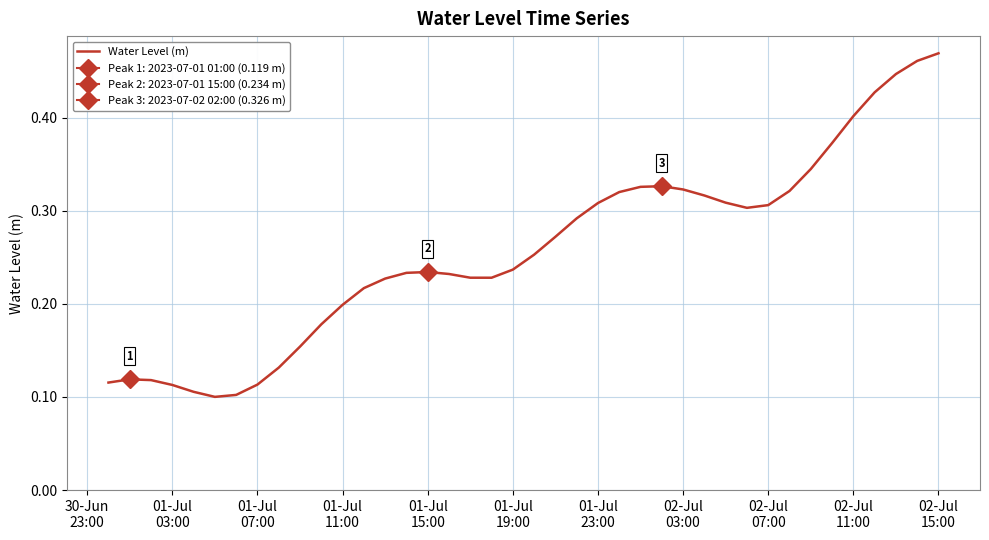

The value at 28 is 0.5. True or false?

False